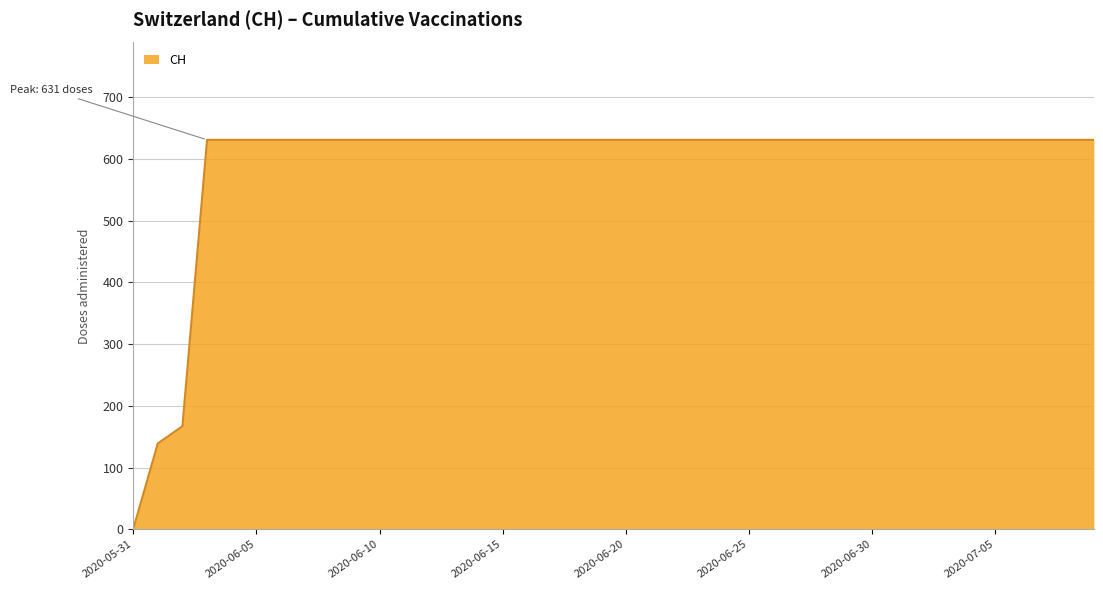

What is the maximum value shown in the chart?

631